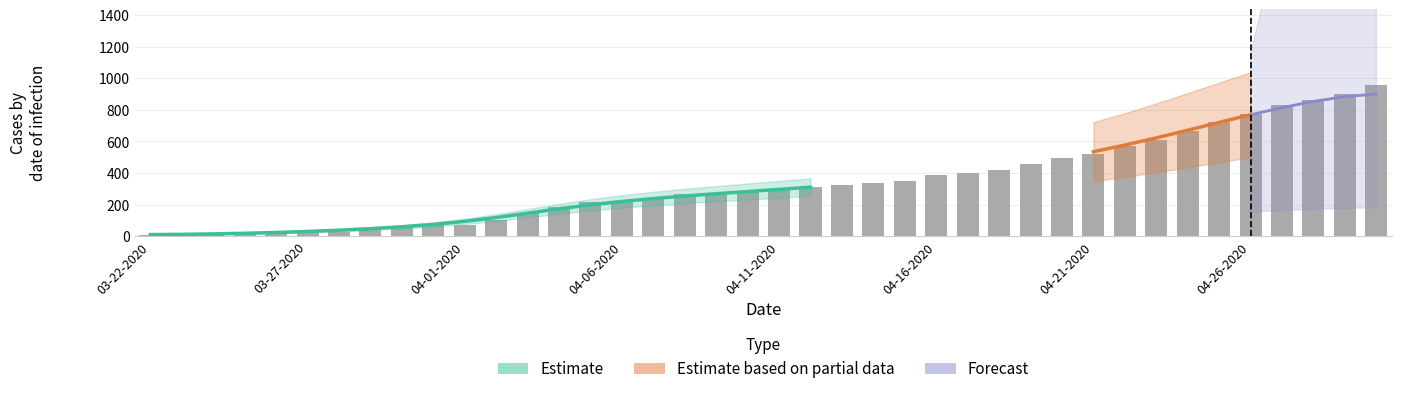

What is the label of the 8th bar from the right?

04-23-2020